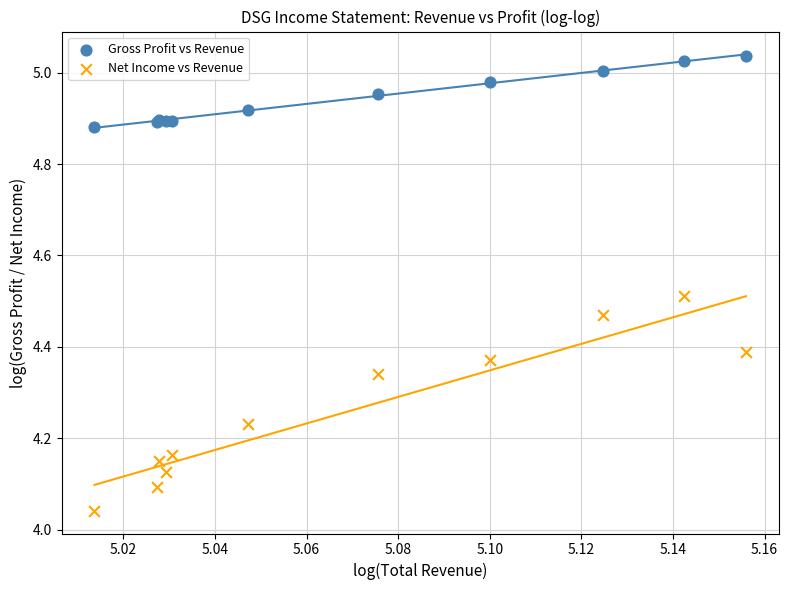

Which series contains the highest Y value?

Gross Profit vs Revenue